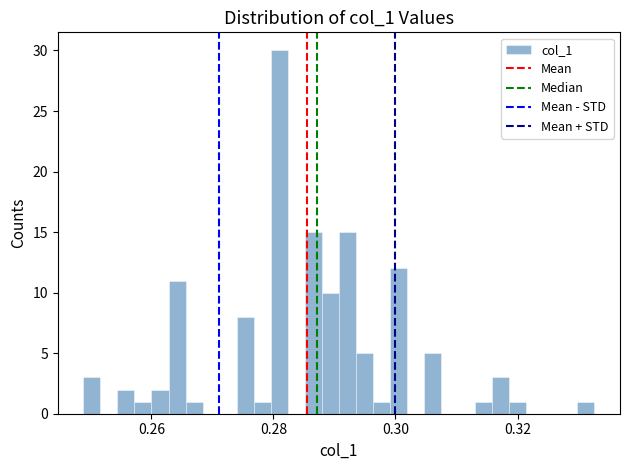

Around what value on the x-axis is the tallest bar? Give the approximate position of its centre, as read against the axis.

0.280